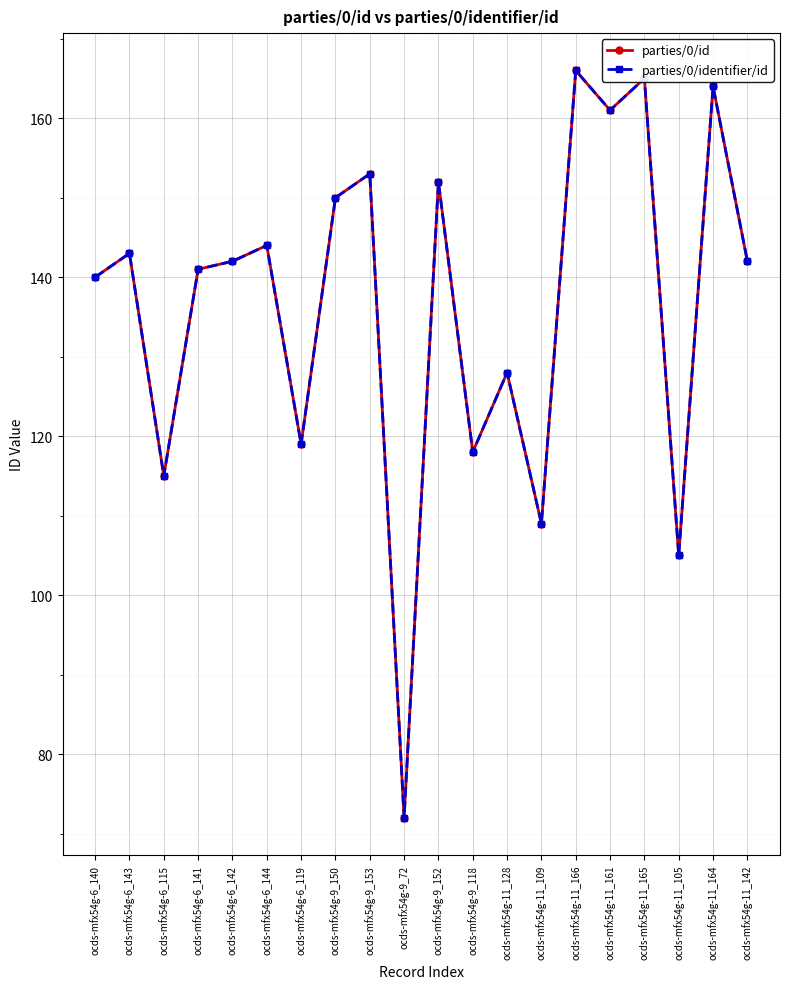

True or false: parties/0/identifier/id and parties/0/id intersect in this chart.

False